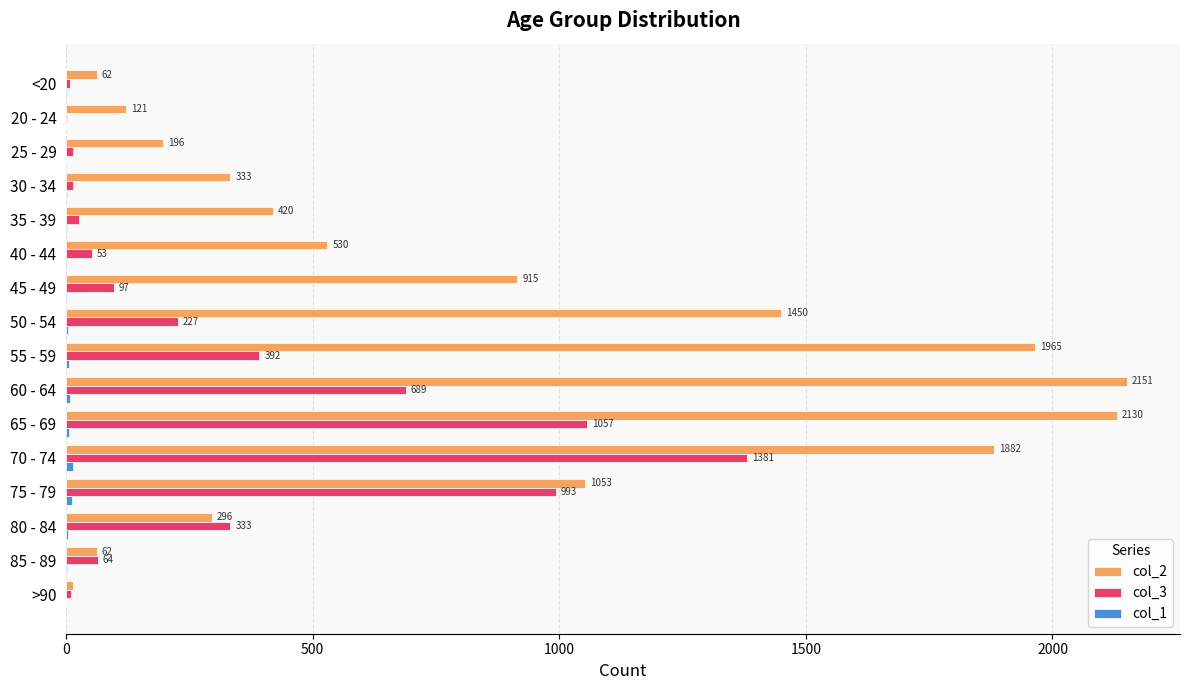

What is the sum of all col_2 values?

13581